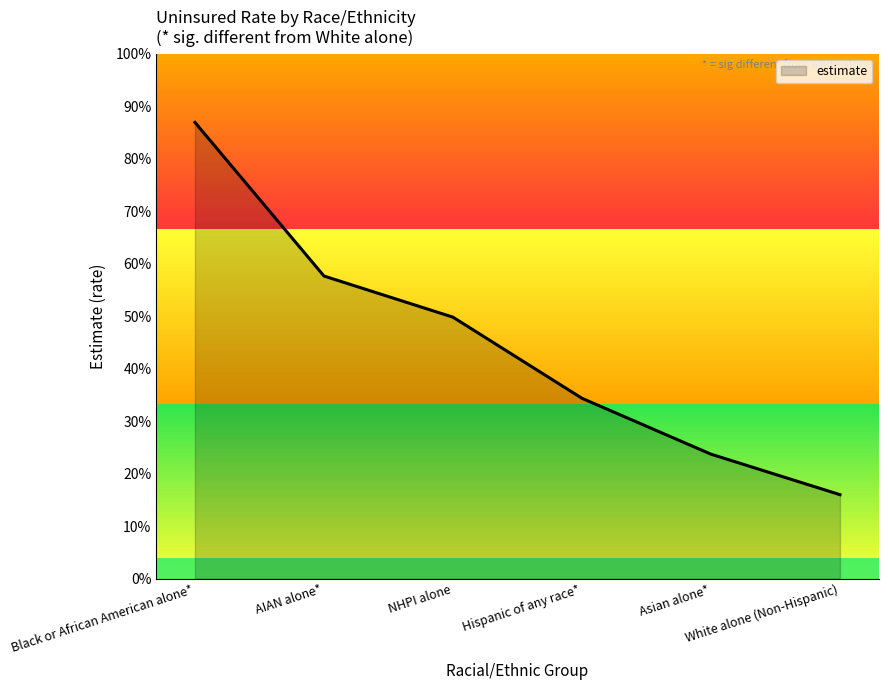

What is the average value?

0.4